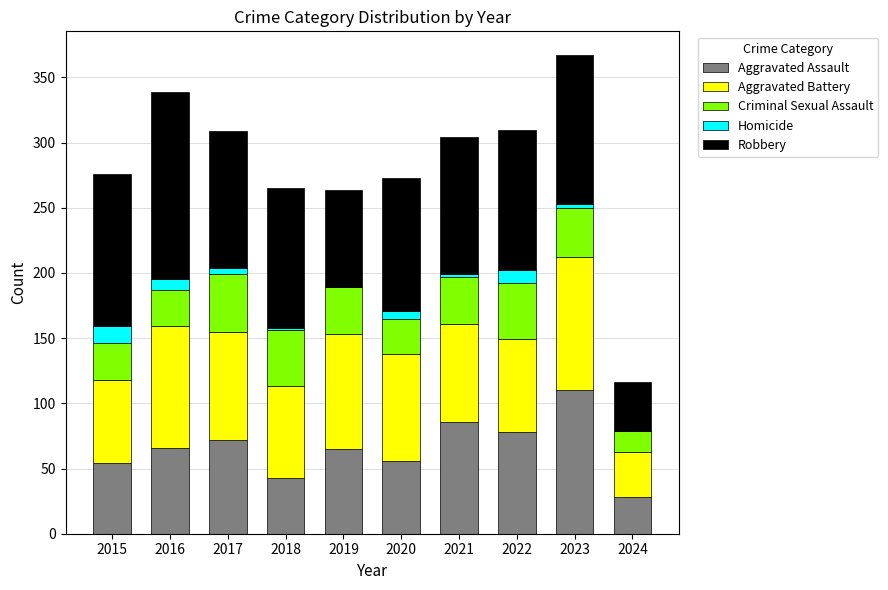

Which category has the highest value in the Aggravated Assault series?

2023